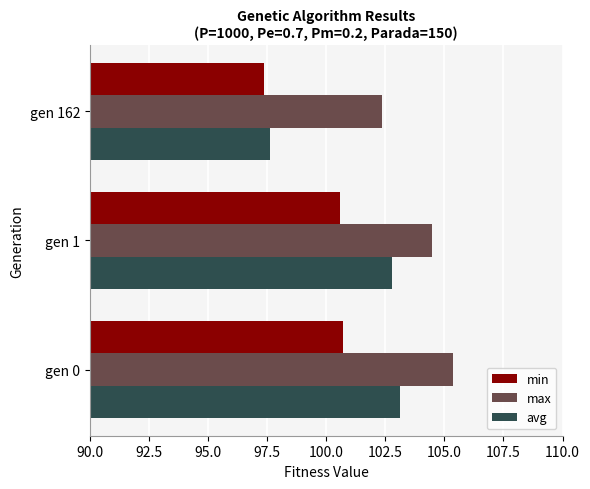

List the series in order of their overall mean, lowest first.

min, avg, max